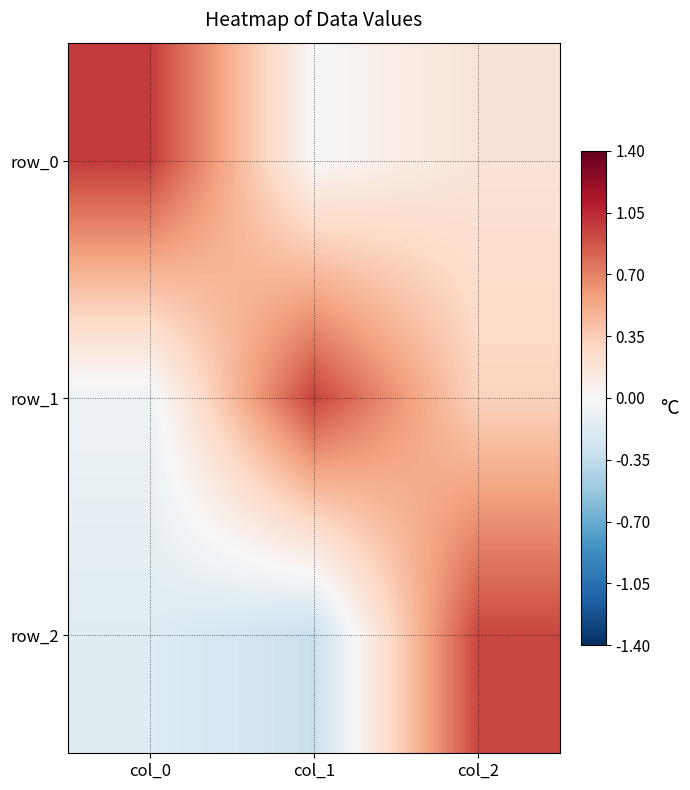

Is it true that row_0 equals 0.0 at col_1?

False